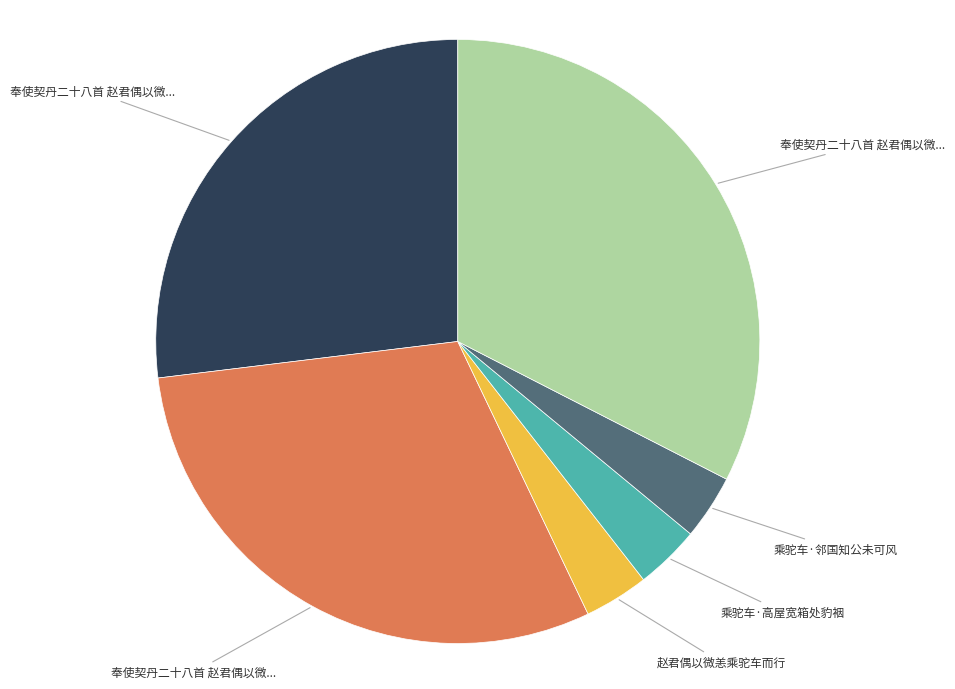

How many segments does this pie chart have?

6